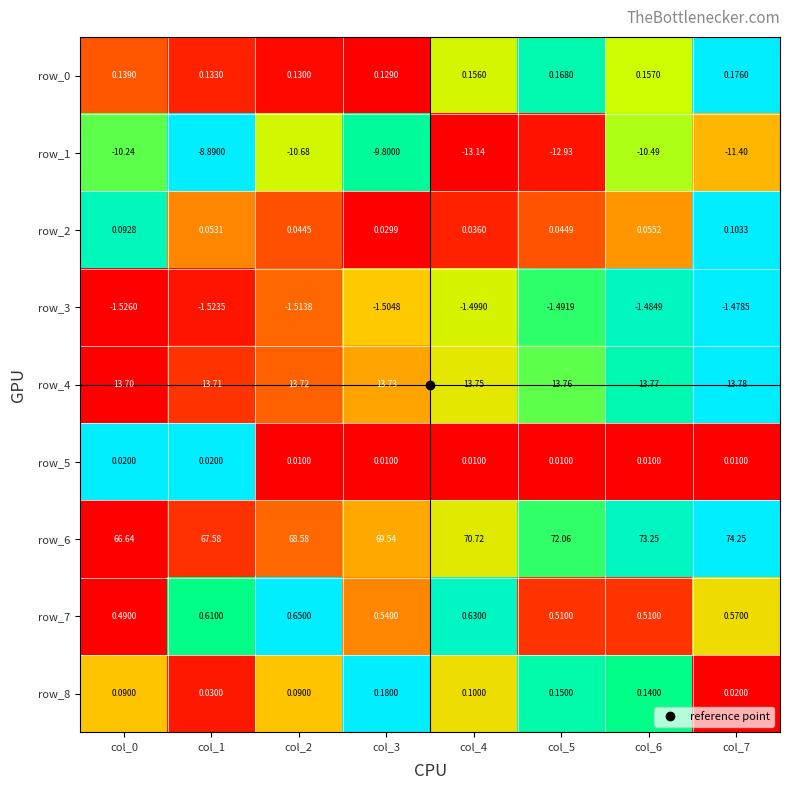

What is the sum of the row_2 values at col_7 and col_5?

0.1